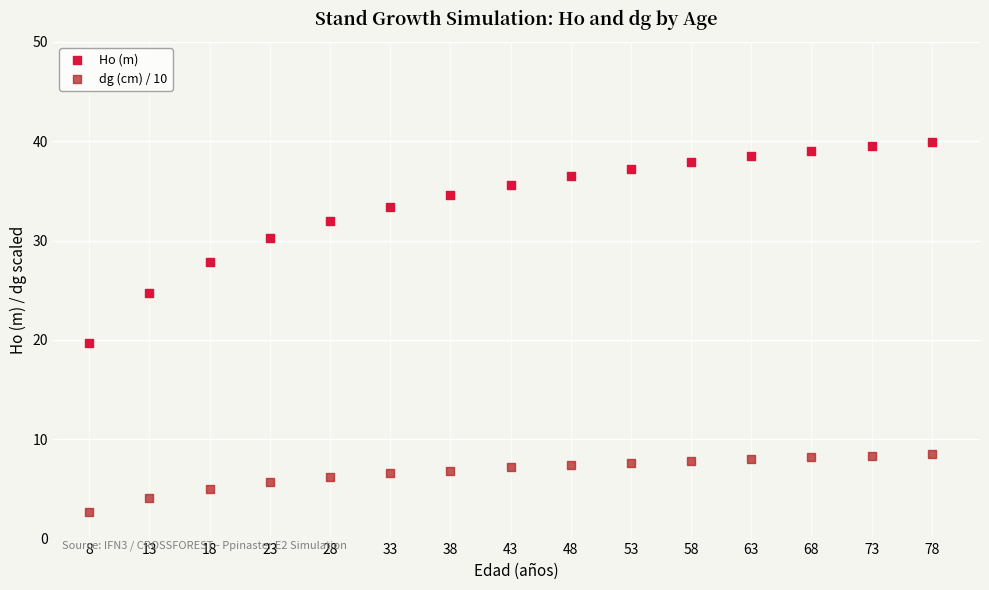

Across all series, what Y value is closest to 21?

19.7